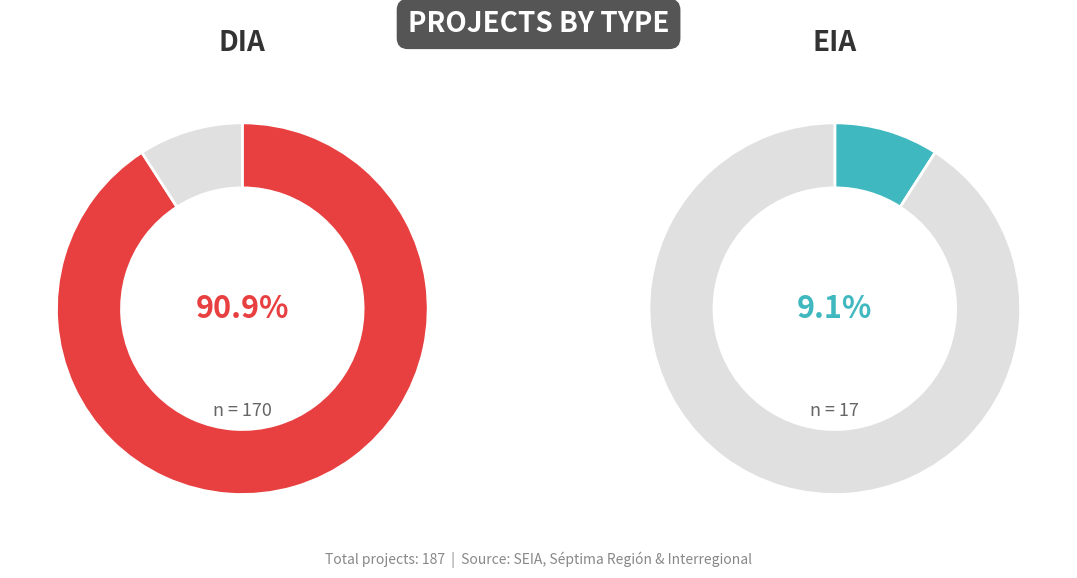

To the nearest percent, what is the combined percentage of DIA and EIA?

100%